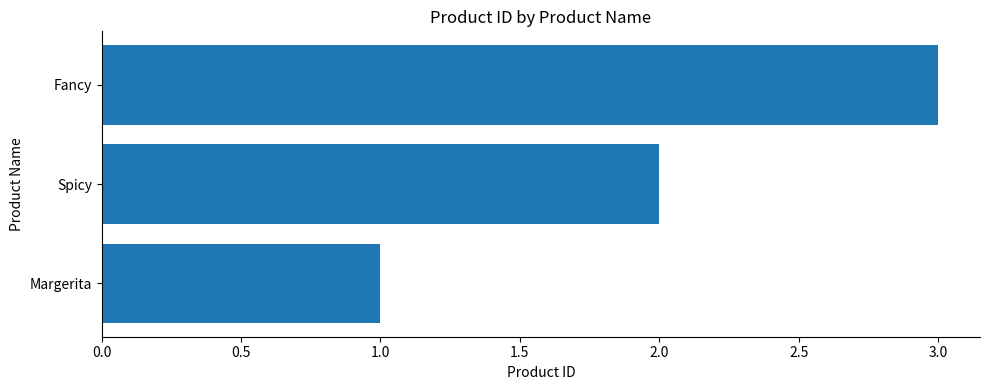

At which label is the value closest to 2?

Spicy